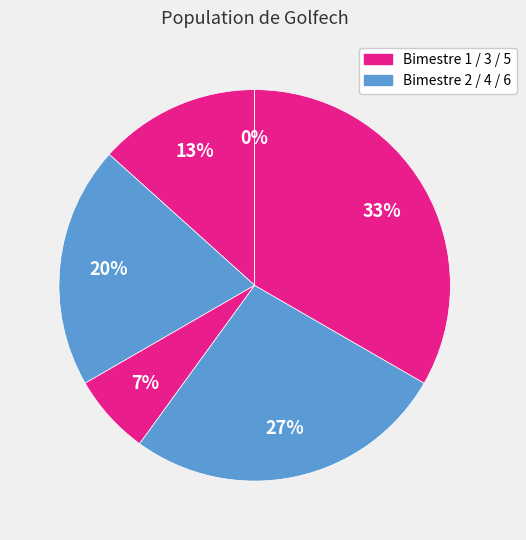

How many segments does this pie chart have?

6